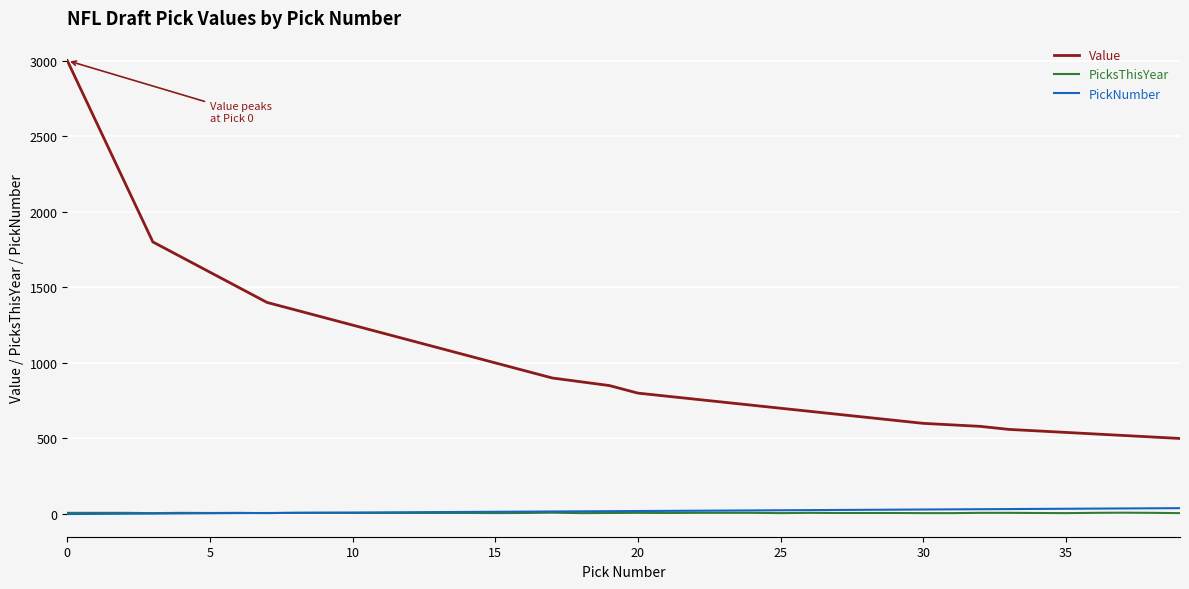

True or false: Value and PicksThisYear intersect in this chart.

False